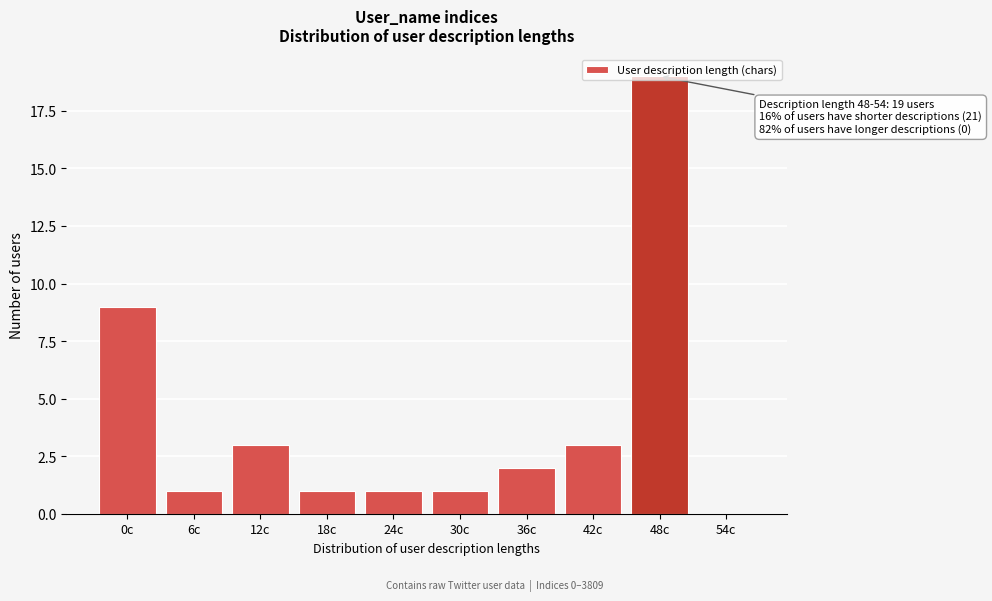

Which category has the highest value across all series?

48c